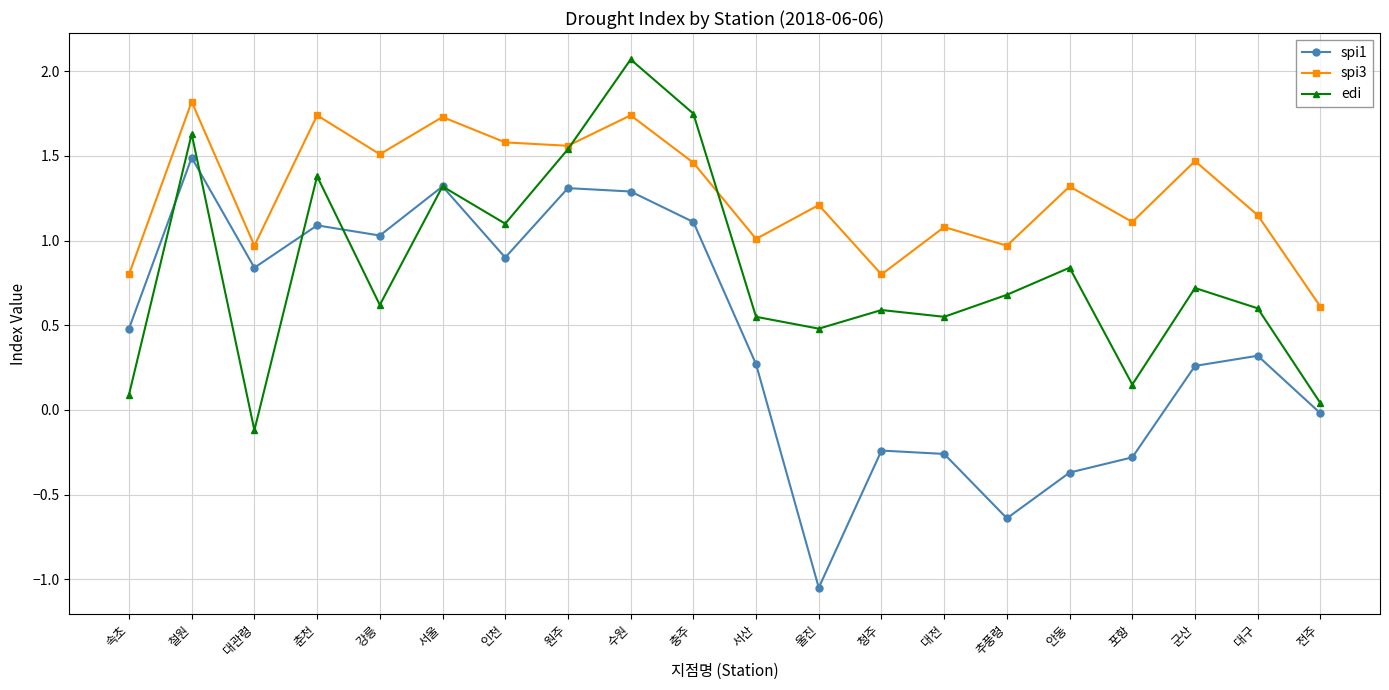

What are all the series names shown in the legend?

spi1, spi3, edi